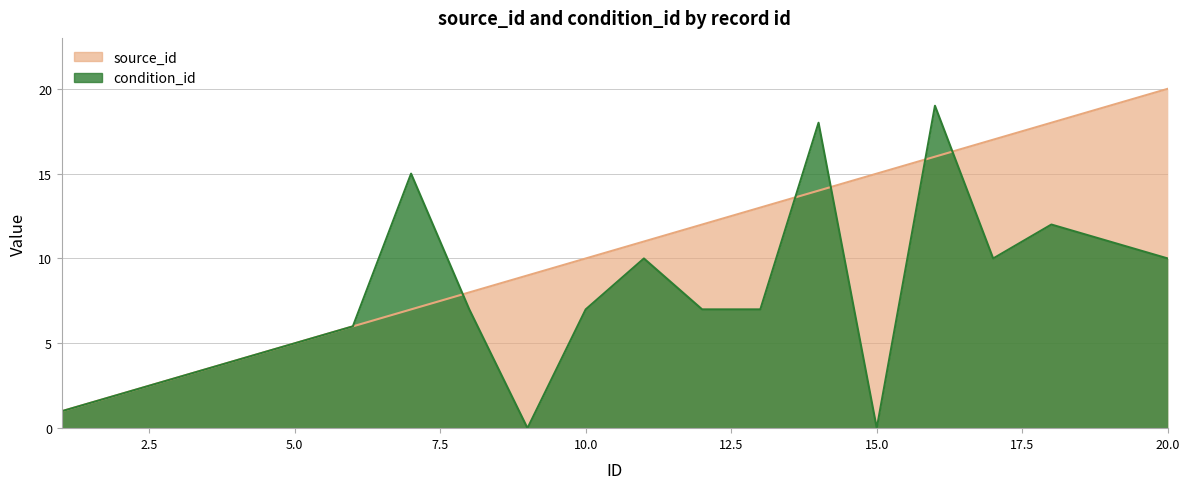

What is the difference between the second highest and minimum values in the condition_id series?

18